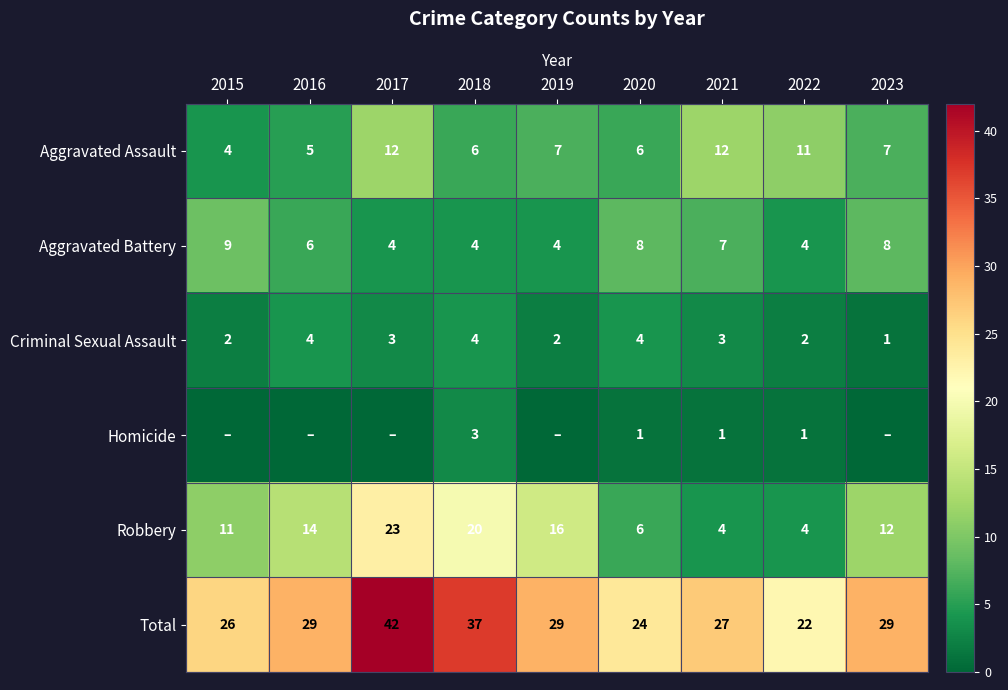

True or false: Criminal Sexual Assault has a value of 6 at 2018.

False